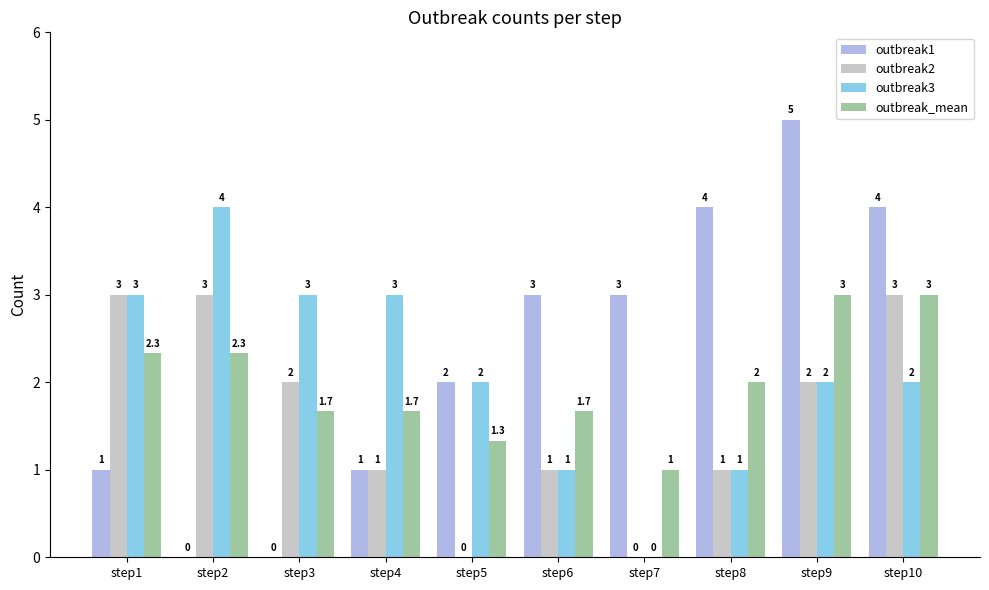

Reading left to right, list all the values displayed in this chart.

outbreak1: 1.0	0.0	0.0	1.0	2.0	3.0	3.0	4.0	5.0	4.0
outbreak2: 3.0	3.0	2.0	1.0	0.0	1.0	0.0	1.0	2.0	3.0
outbreak3: 3.0	4.0	3.0	3.0	2.0	1.0	0.0	1.0	2.0	2.0
outbreak_mean: 2.3	2.3	1.7	1.7	1.3	1.7	1.0	2.0	3.0	3.0